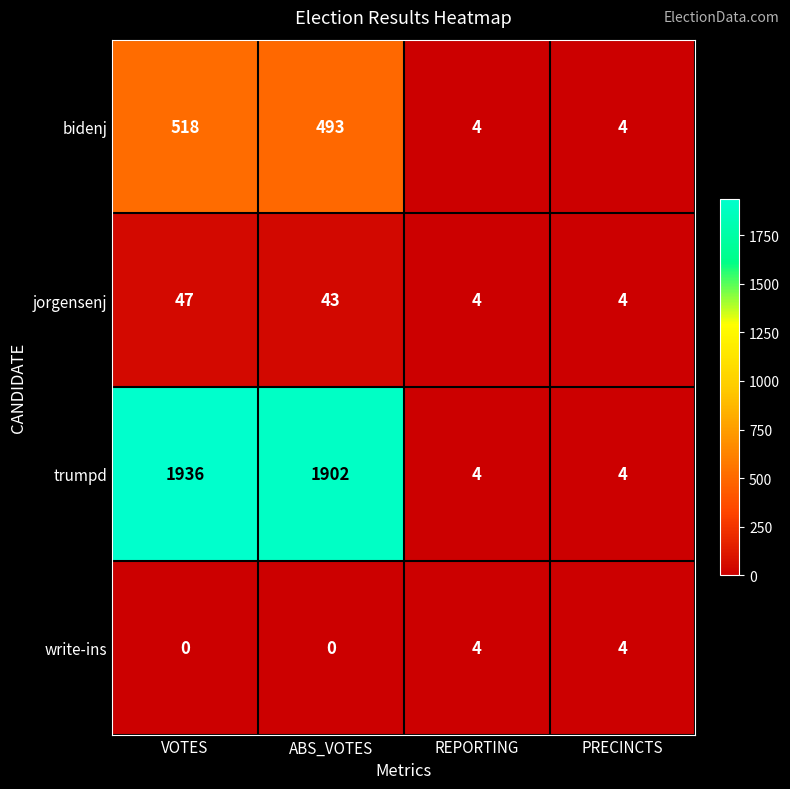

The value of bidenj at PRECINCTS is 4. True or false?

True